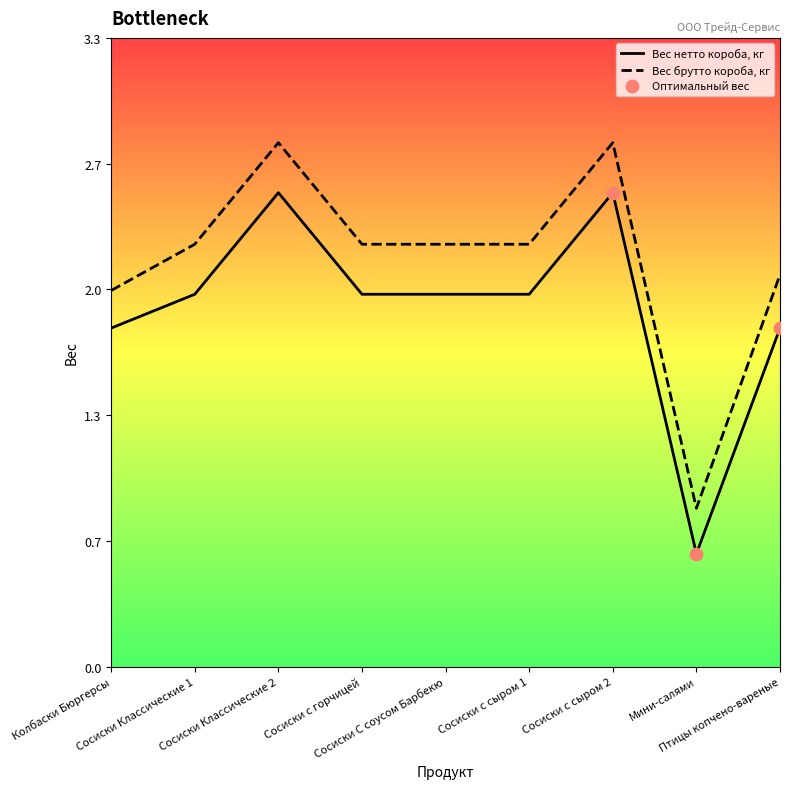

What is the total value across all series at Колбаски Бюргерсы?

3.8